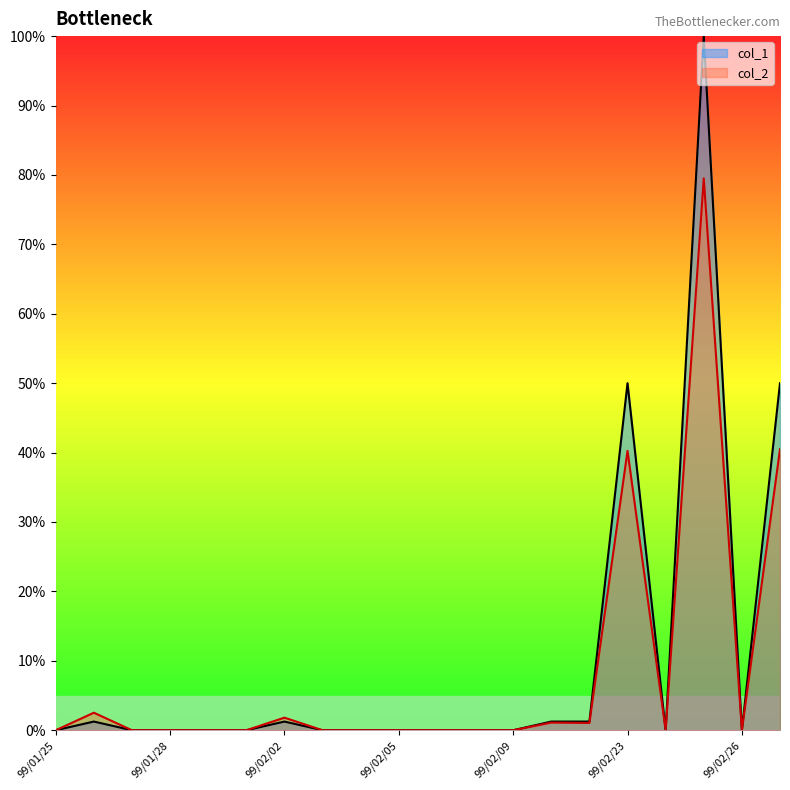

What is the average value of the col_2 series?

8.3